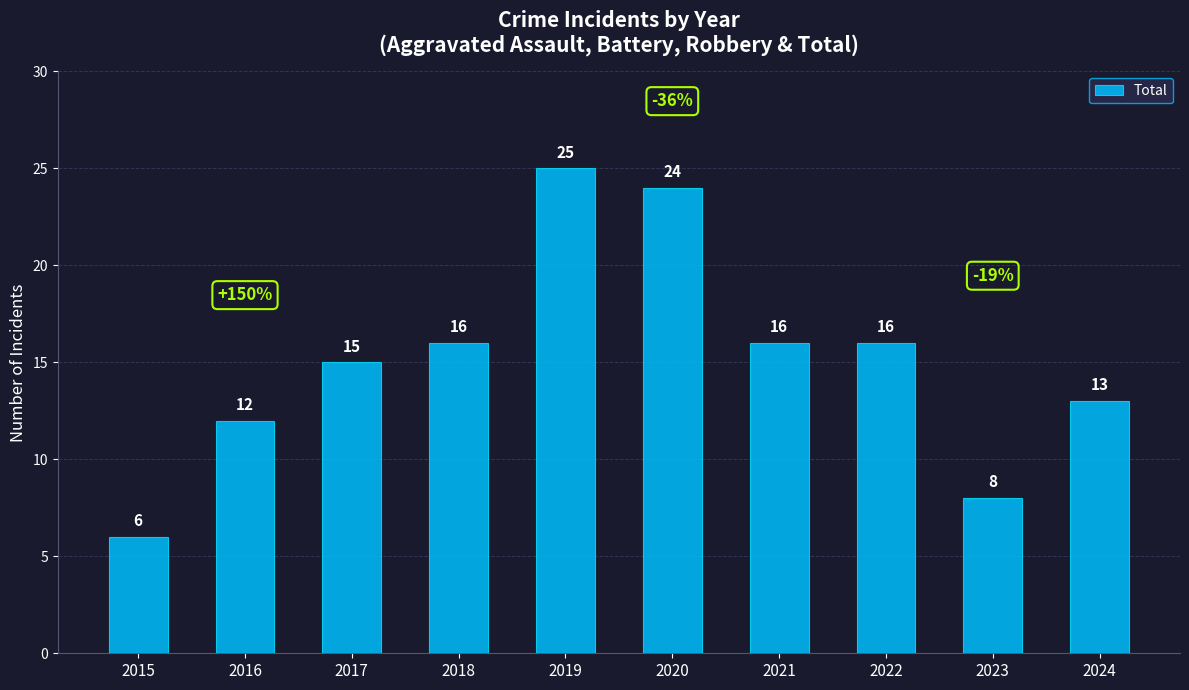

What is the sum of all values?

151